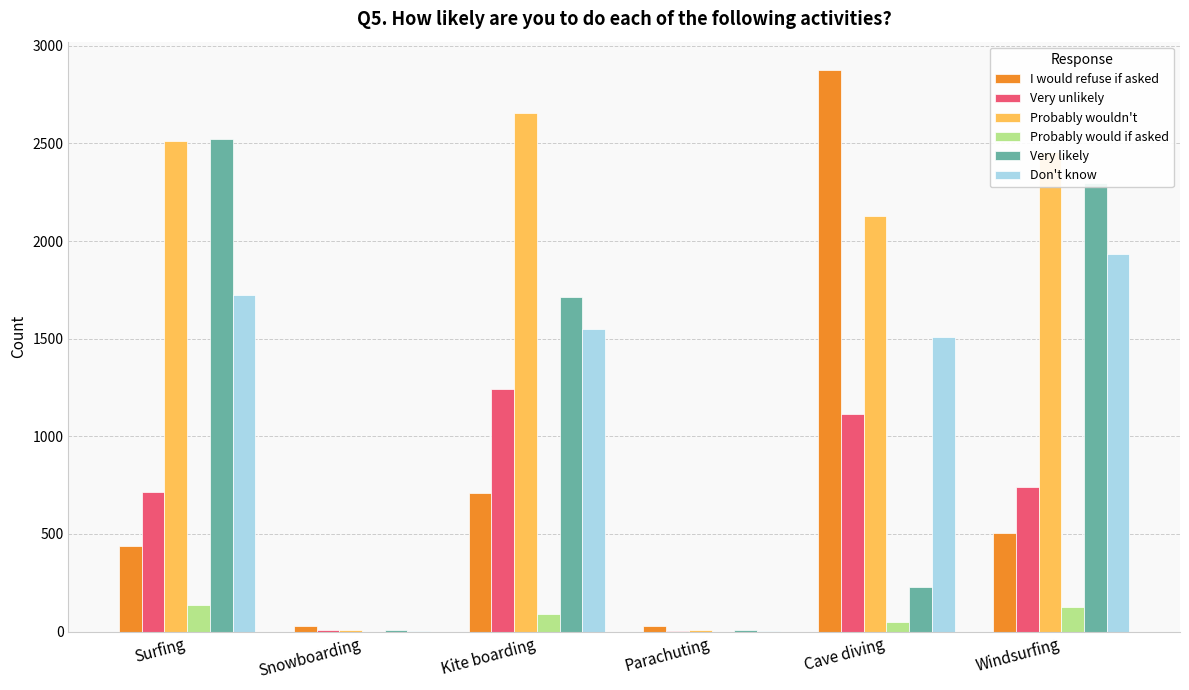

What are all the series names shown in the legend?

I would refuse if asked, Very unlikely, Probably wouldn't, Probably would if asked, Very likely, Don't know